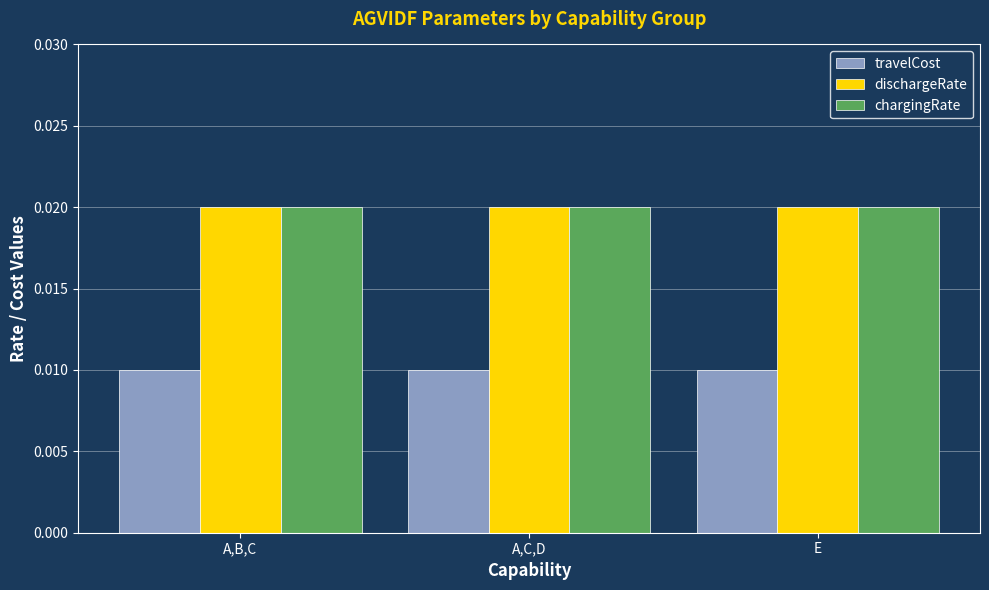

What is the sum of all dischargeRate values?

0.1